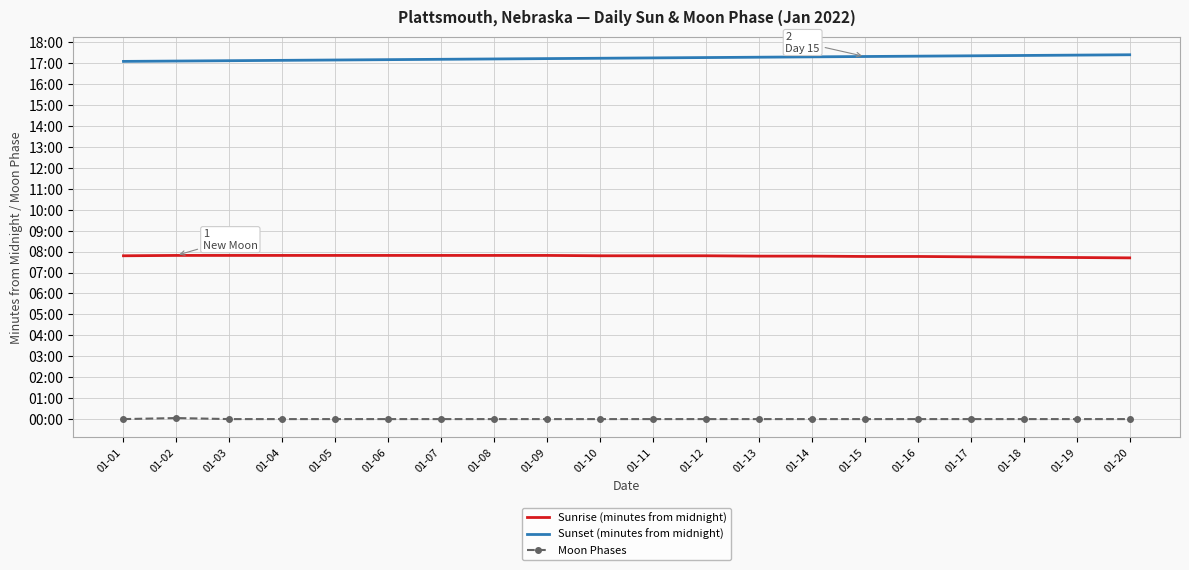

Rank the series by their average value, from highest to lowest.

Sunset (minutes from midnight), Sunrise (minutes from midnight), Moon Phases